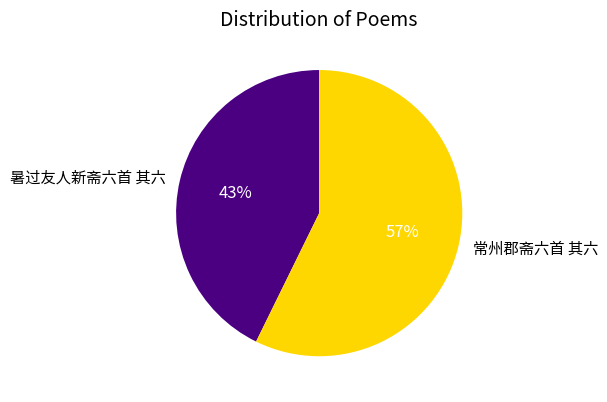

To the nearest percent, what percentage of the pie is 暑过友人新斋六首 其六?

43%